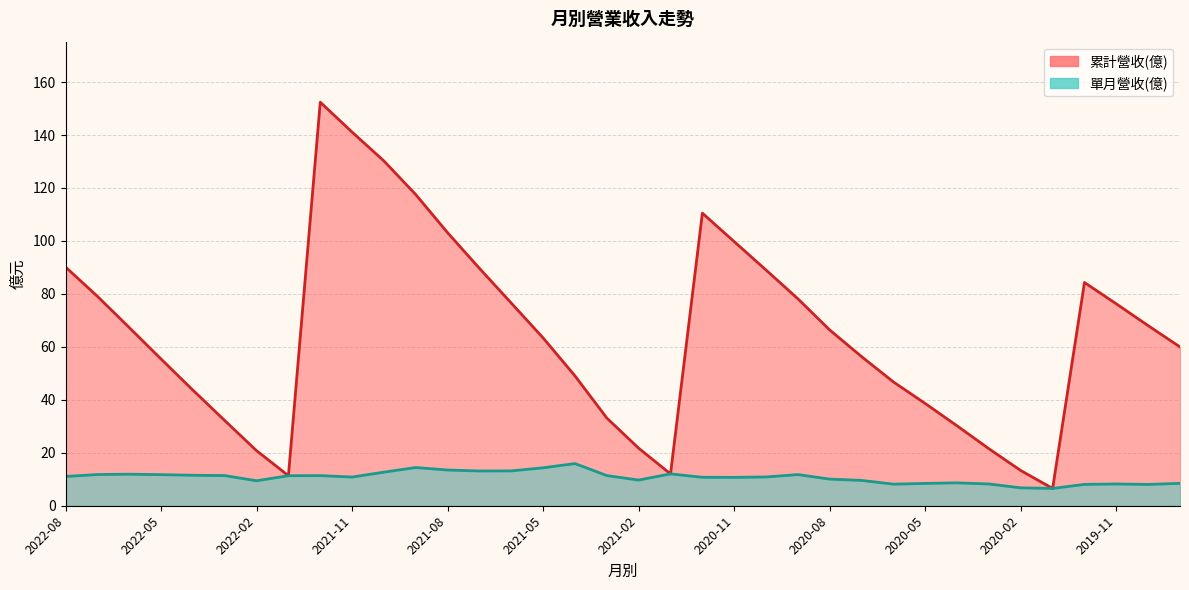

Reading left to right, what are all the values shown in this chart?

累計營收(億): 2022-08=90.2	2022-07=79.1	2022-06=67.3	2022-05=55.4	2022-04=43.7	2022-03=32.2	2022-02=20.8	2022-01=11.3	2021-12=152.4	2021-11=141.1	2021-10=130.2	2021-09=117.5	2021-08=103.1	2021-07=89.6	2021-06=76.5	2021-05=63.4	2021-04=49.0	2021-03=33.1	2021-02=21.7	2021-01=12.0	2020-12=110.5	2020-11=99.7	2020-10=89.0	2020-09=78.2	2020-08=66.4	2020-07=56.3	2020-06=46.8	2020-05=38.6	2020-04=30.2	2020-03=21.5	2020-02=13.3	2020-01=6.5	2019-12=84.3	2019-11=76.2	2019-10=68.0	2019-09=60.0
單月營收(億): 2022-08=11.1	2022-07=11.8	2022-06=11.9	2022-05=11.7	2022-04=11.5	2022-03=11.4	2022-02=9.4	2022-01=11.3	2021-12=11.4	2021-11=10.8	2021-10=12.7	2021-09=14.4	2021-08=13.5	2021-07=13.1	2021-06=13.2	2021-05=14.3	2021-04=15.9	2021-03=11.4	2021-02=9.7	2021-01=12.0	2020-12=10.8	2020-11=10.7	2020-10=10.9	2020-09=11.8	2020-08=10.1	2020-07=9.6	2020-06=8.2	2020-05=8.4	2020-04=8.7	2020-03=8.2	2020-02=6.8	2020-01=6.5	2019-12=8.1	2019-11=8.2	2019-10=8.1	2019-09=8.4